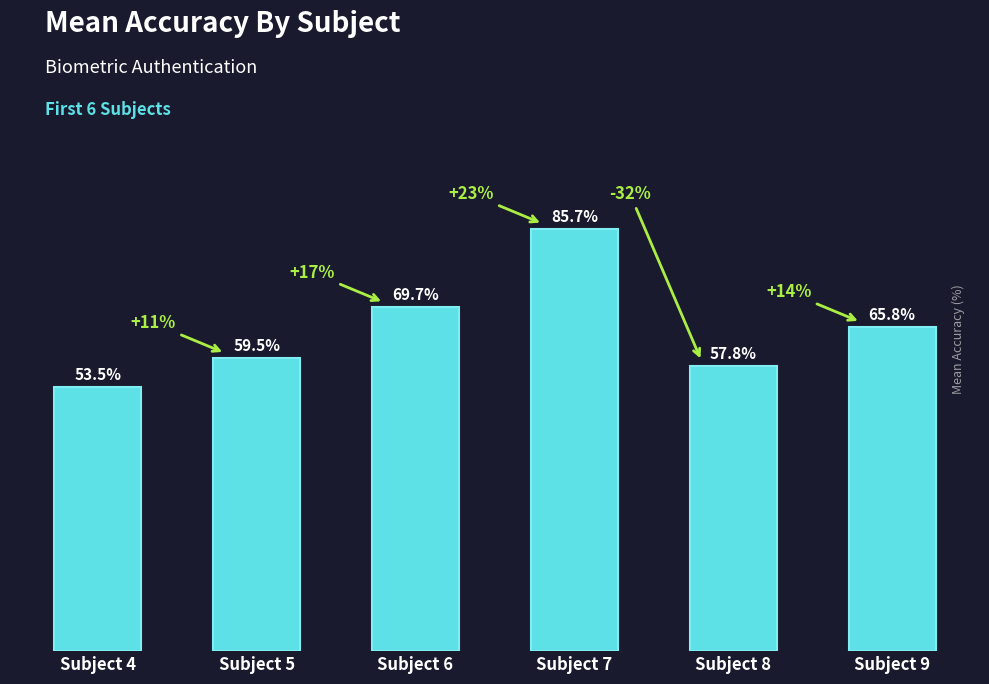

Where does the data first go above 65?

Subject 6